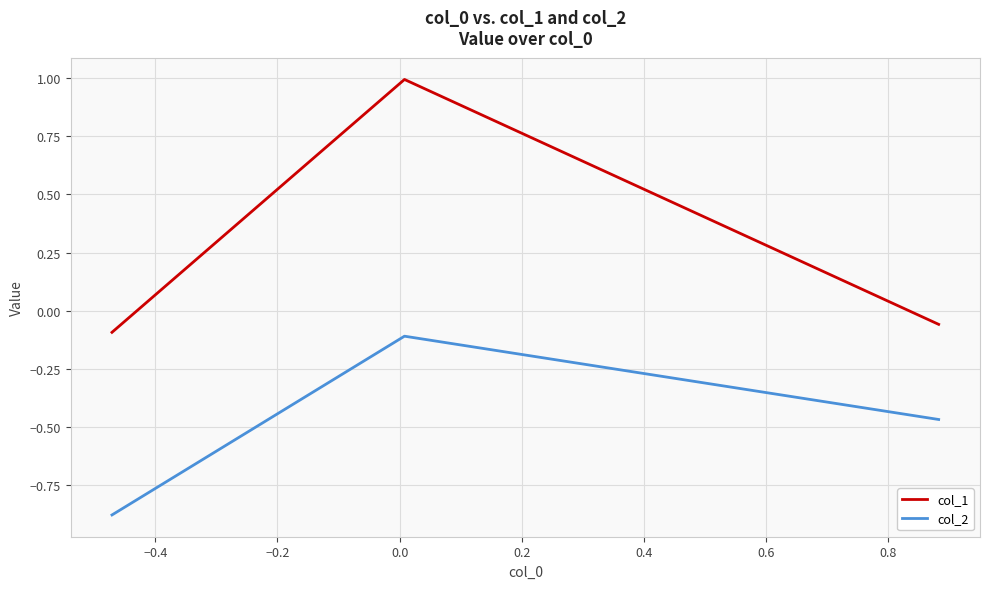

Rank the series by their average value, from lowest to highest.

col_2, col_1